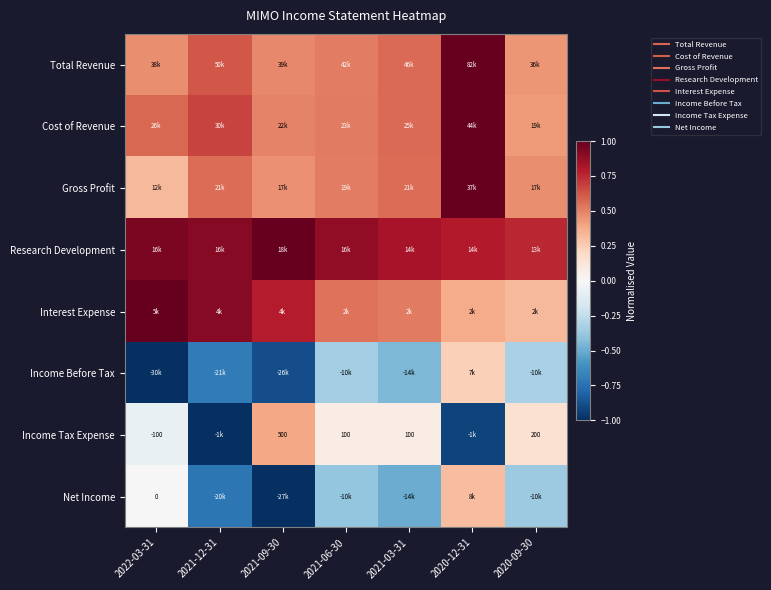

The value of Interest Expense at 2021-09-30 is 1.3. True or false?

False